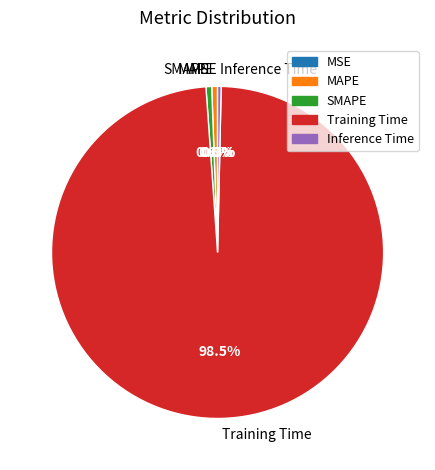

How much of the chart is everything except Inference Time?

99.7%